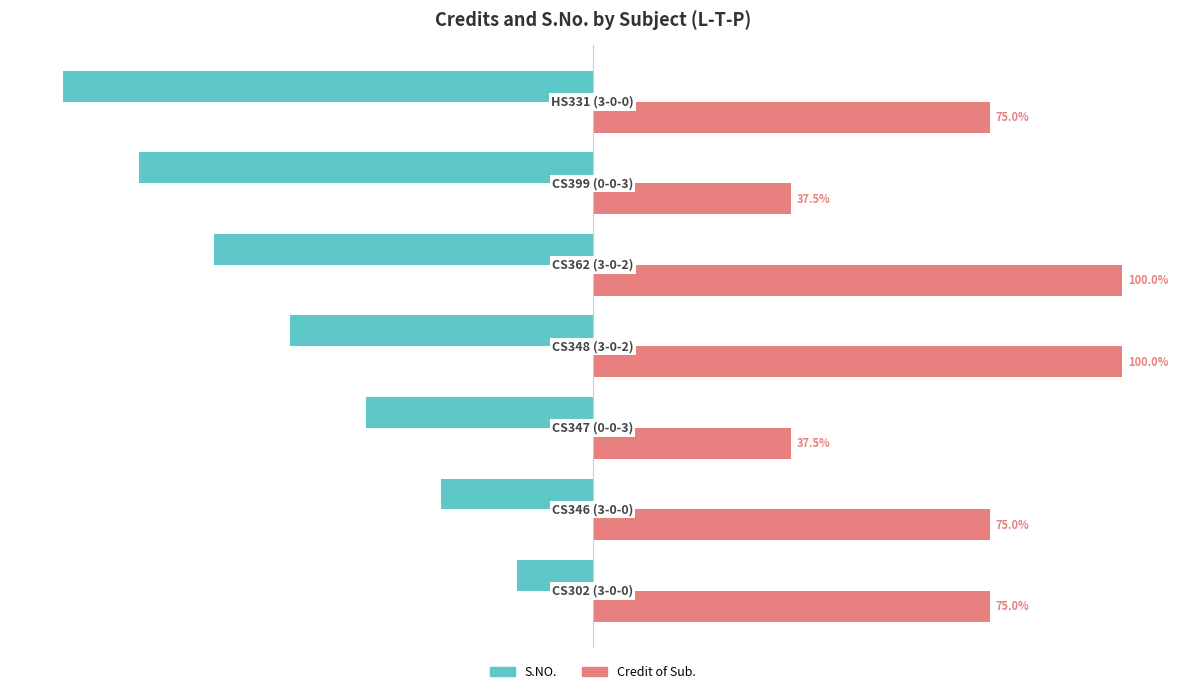

Which series has the largest range (max minus min)?

S.NO.